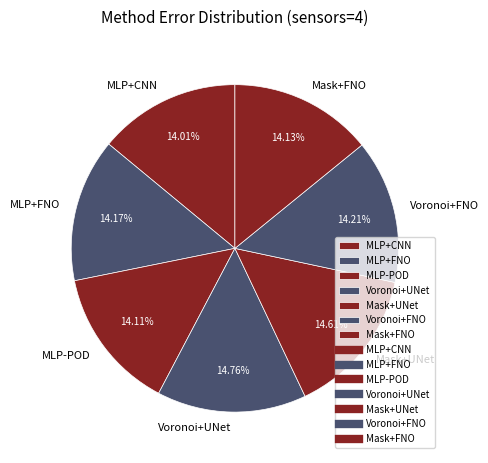

True or false: Voronoi+FNO accounts for 14% of the total.

True